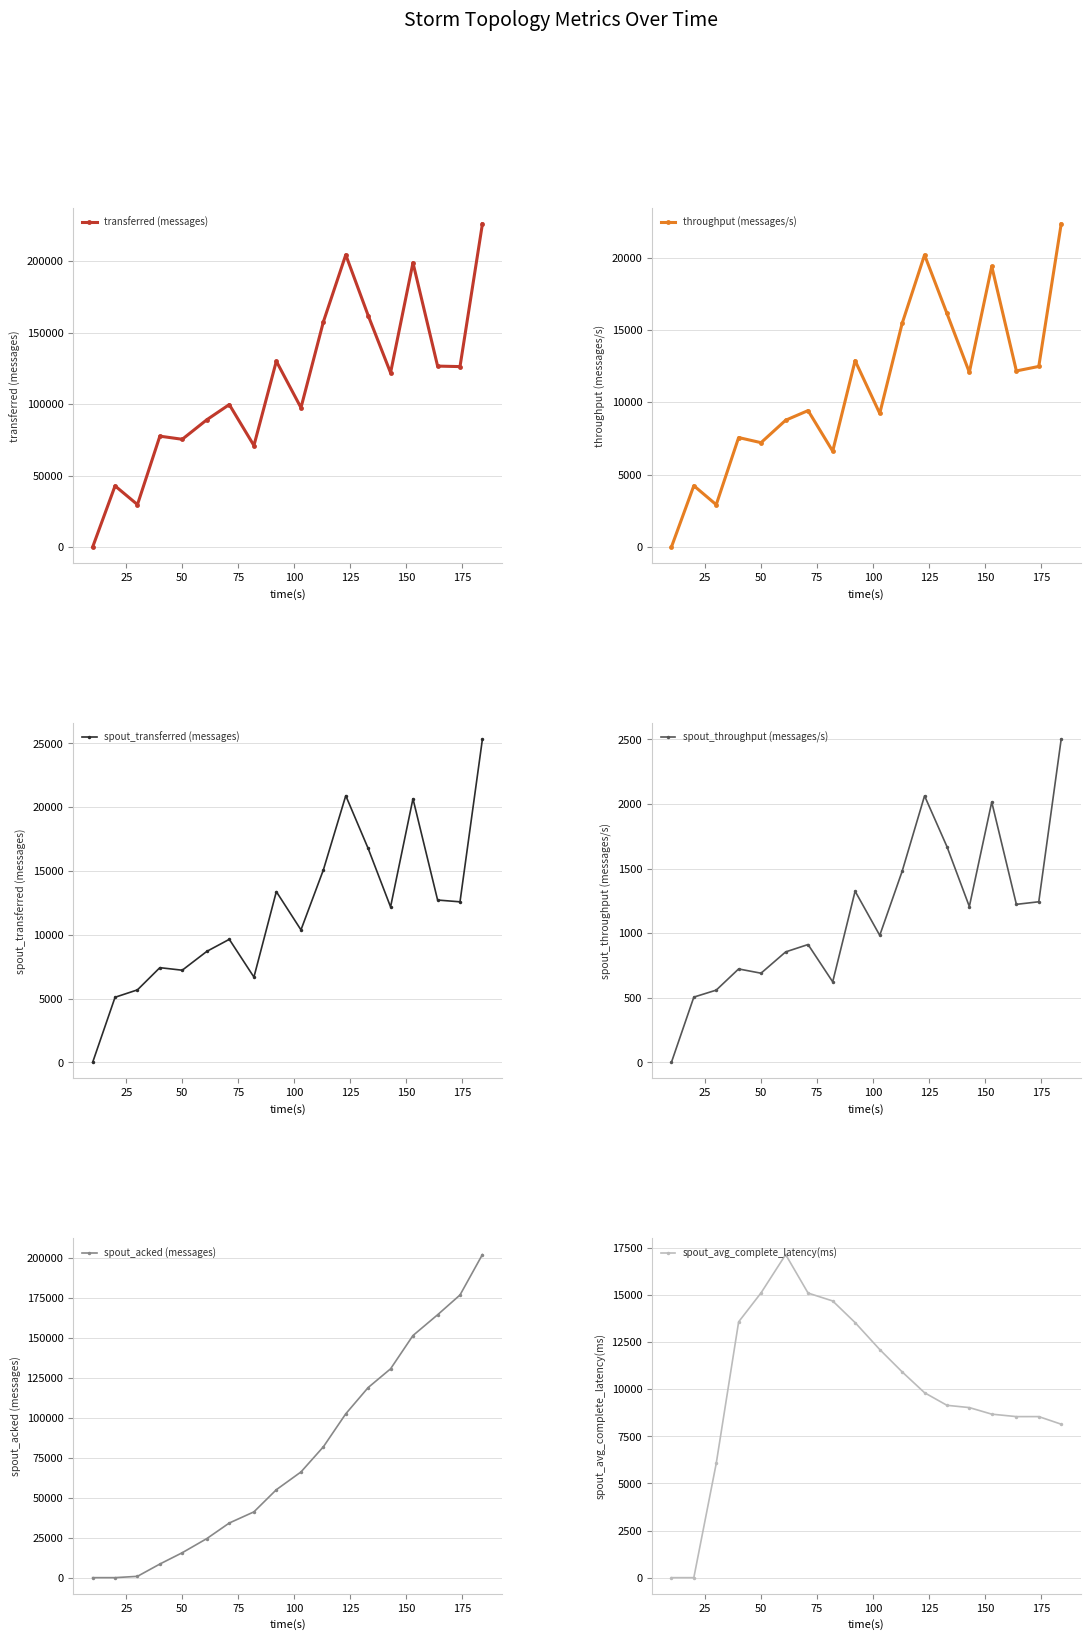

Which series has the largest range (max minus min)?

transferred (messages)